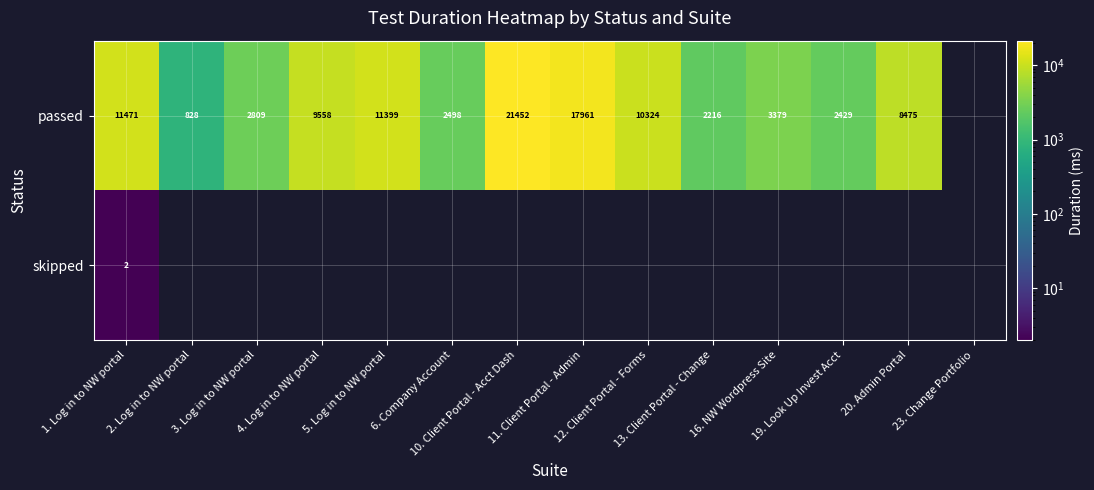

Reading left to right, what are all the values shown in this chart?

row_0: 1. Log in to NW portal=11471	2. Log in to NW portal=828	3. Log in to NW portal=2809	4. Log in to NW portal=9558	5. Log in to NW portal=11399	6. Company Account=2498	10. Client Portal - Acct Dash=21452	11. Client Portal - Admin=17961	12. Client Portal - Forms=10324	13. Client Portal - Change=2216	16. NW Wordpress Site=3379	19. Look Up Invest Acct=2429	20. Admin Portal=8475	23. Change Portfolio=0
row_1: 1. Log in to NW portal=2	2. Log in to NW portal=0	3. Log in to NW portal=0	4. Log in to NW portal=0	5. Log in to NW portal=0	6. Company Account=0	10. Client Portal - Acct Dash=0	11. Client Portal - Admin=0	12. Client Portal - Forms=0	13. Client Portal - Change=0	16. NW Wordpress Site=0	19. Look Up Invest Acct=0	20. Admin Portal=0	23. Change Portfolio=0